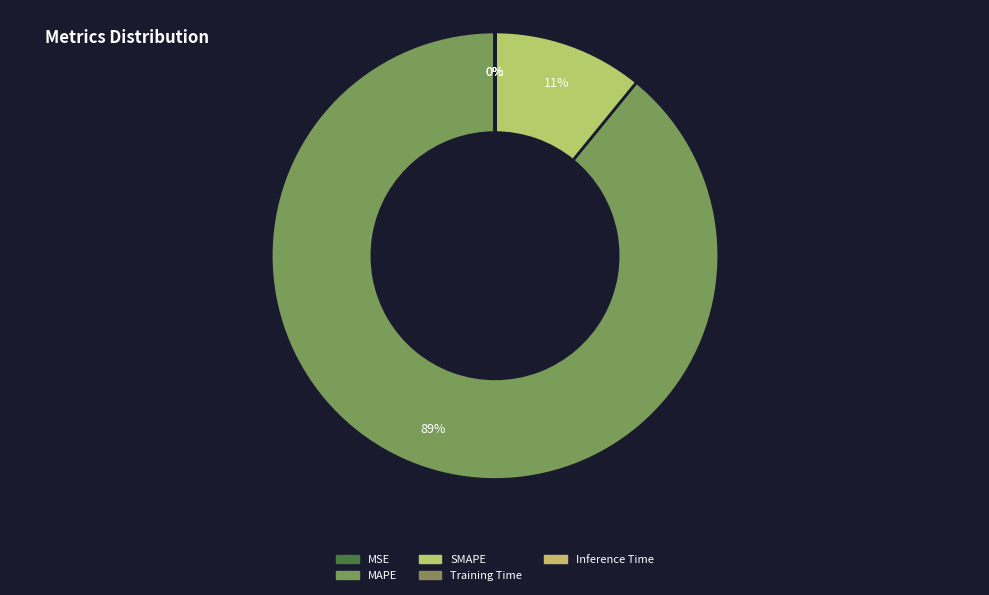

To the nearest percent, what percentage of the pie is MAPE?

89%